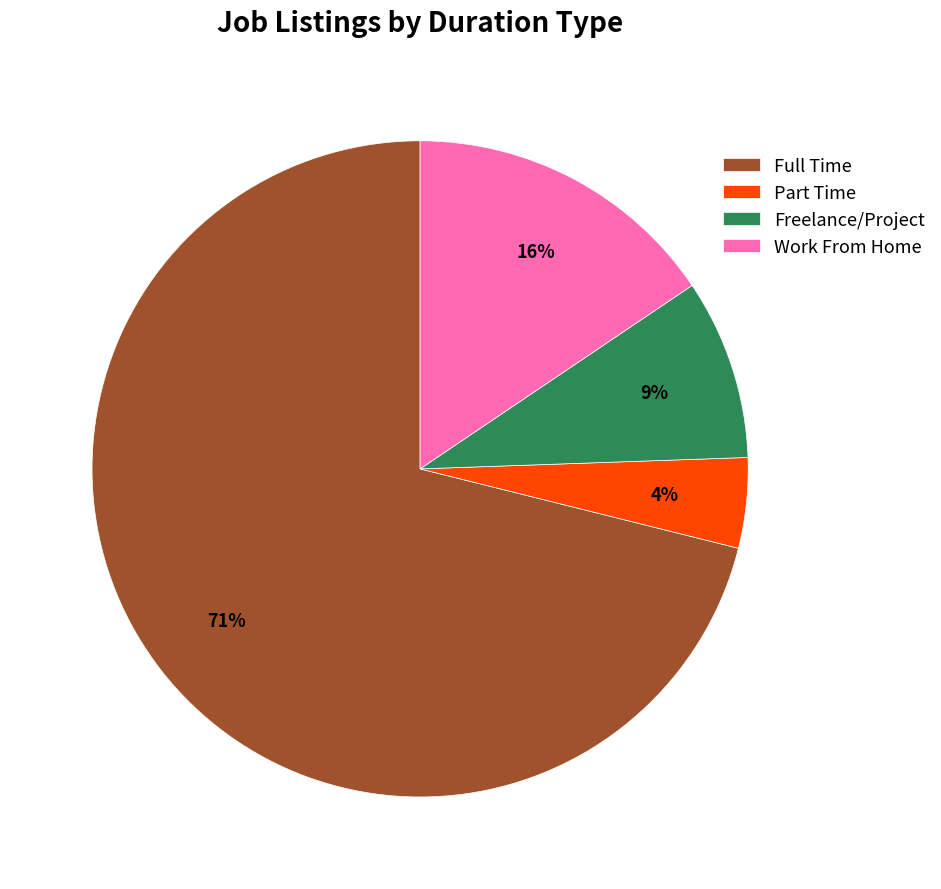

True or false: Freelance/Project accounts for 1% of the total.

False